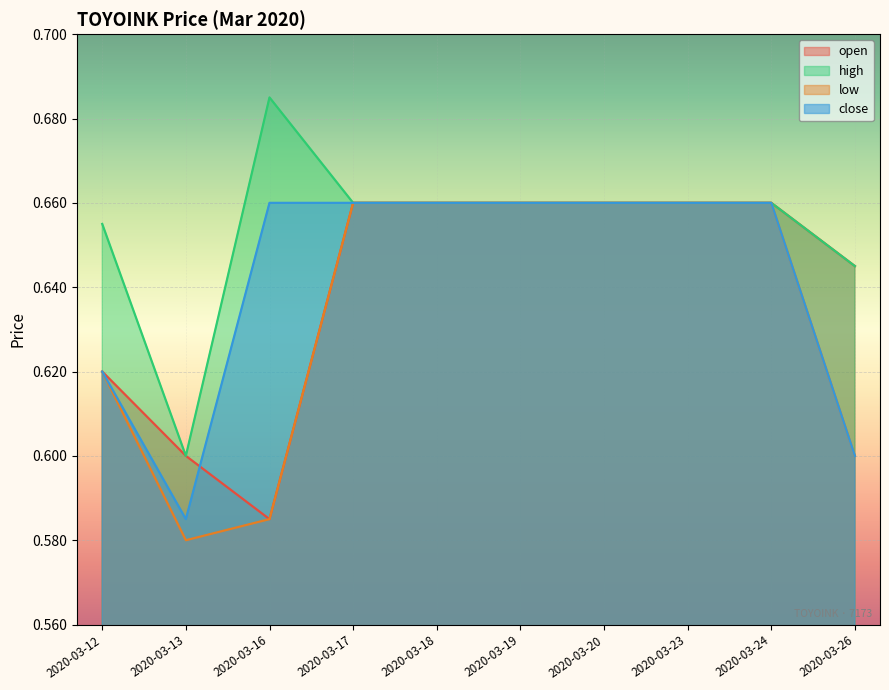

Reading right to left, extract all data points from this chart.

open: 2020-03-26=0.6	2020-03-24=0.7	2020-03-23=0.7	2020-03-20=0.7	2020-03-19=0.7	2020-03-18=0.7	2020-03-17=0.7	2020-03-16=0.6	2020-03-13=0.6	2020-03-12=0.6
high: 2020-03-26=0.6	2020-03-24=0.7	2020-03-23=0.7	2020-03-20=0.7	2020-03-19=0.7	2020-03-18=0.7	2020-03-17=0.7	2020-03-16=0.7	2020-03-13=0.6	2020-03-12=0.7
low: 2020-03-26=0.6	2020-03-24=0.7	2020-03-23=0.7	2020-03-20=0.7	2020-03-19=0.7	2020-03-18=0.7	2020-03-17=0.7	2020-03-16=0.6	2020-03-13=0.6	2020-03-12=0.6
close: 2020-03-26=0.6	2020-03-24=0.7	2020-03-23=0.7	2020-03-20=0.7	2020-03-19=0.7	2020-03-18=0.7	2020-03-17=0.7	2020-03-16=0.7	2020-03-13=0.6	2020-03-12=0.6